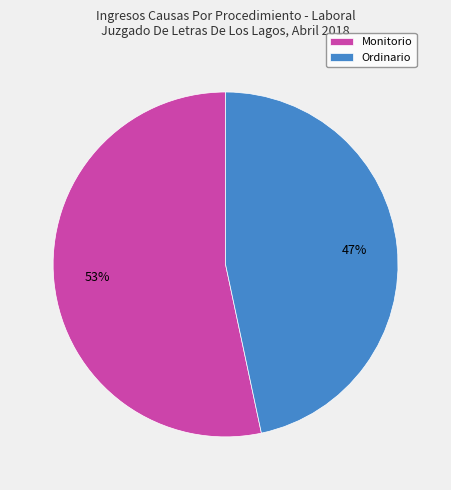

Is there a majority slice in this chart?

Yes